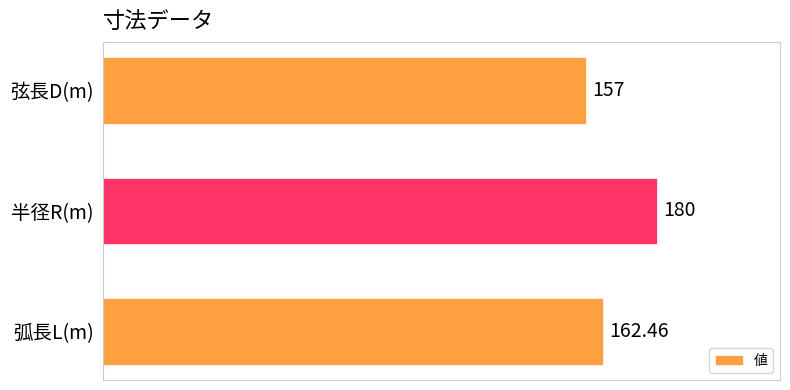

What is the sum of all values?

499.5